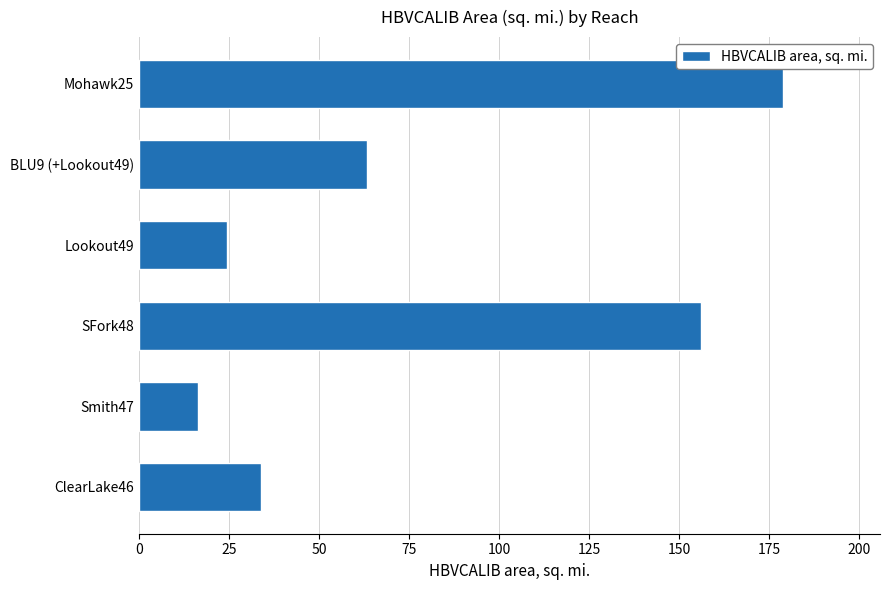

Does the chart contain any negative values?

No